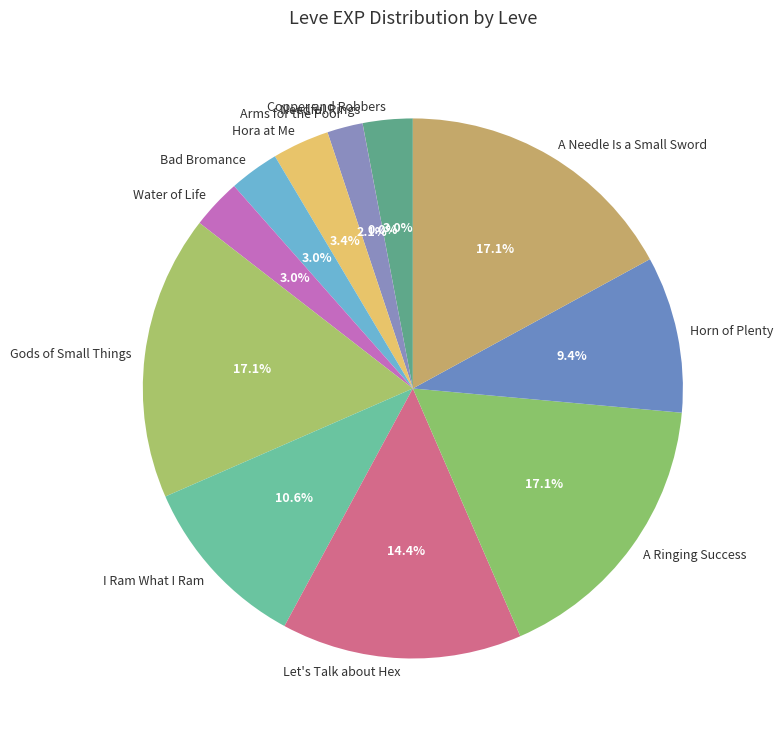

Does Gods of Small Things account for over 50% of the chart?

No